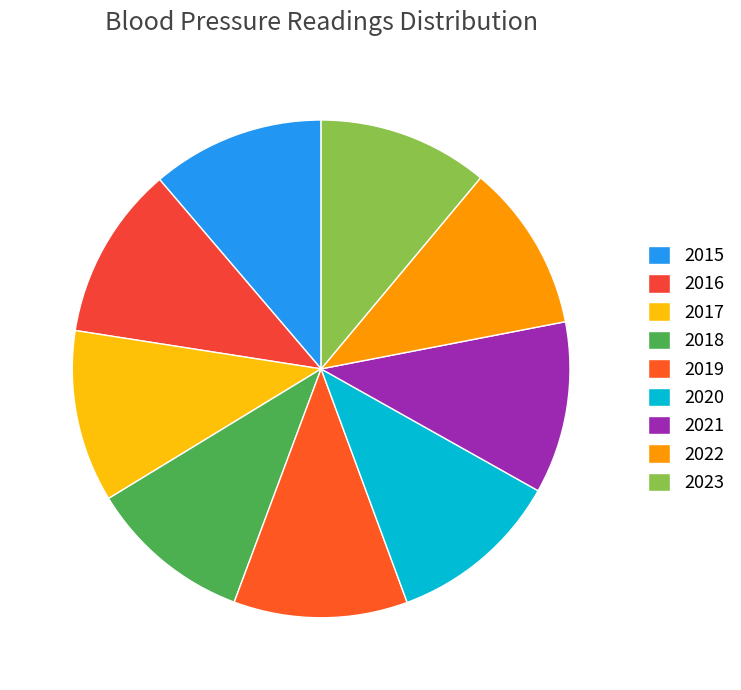

How many segments does this pie chart have?

9